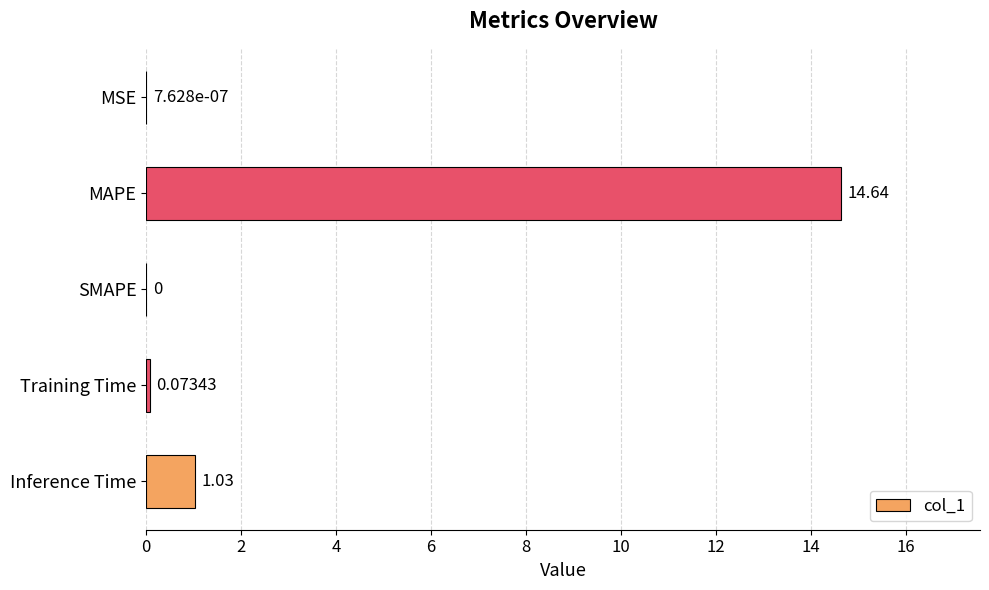

Which has a higher value, MSE or MAPE?

MAPE